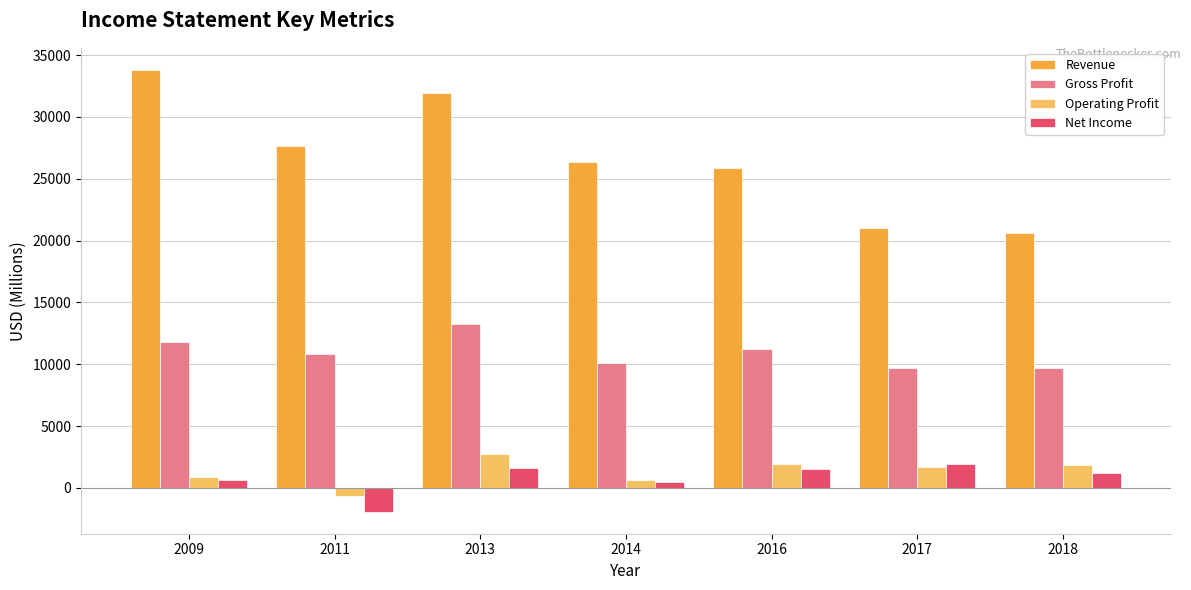

List the series in order of their peak value, lowest first.

Net Income, Operating Profit, Gross Profit, Revenue